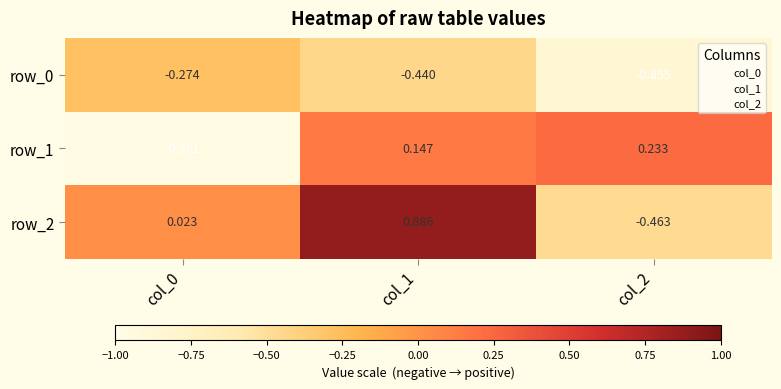

How many distinct data groups are displayed?

3